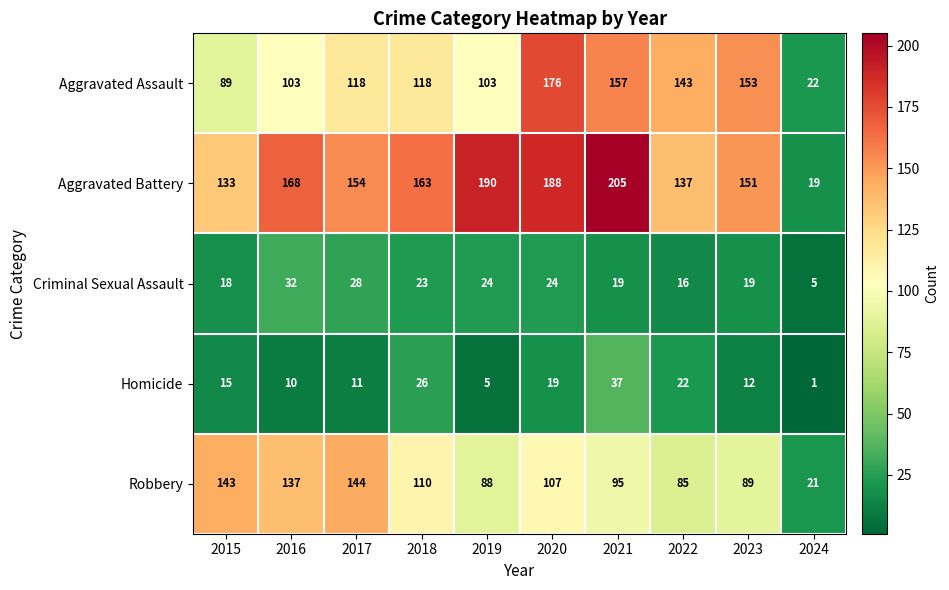

True or false: Aggravated Battery has a value of 137 at 2022.

True